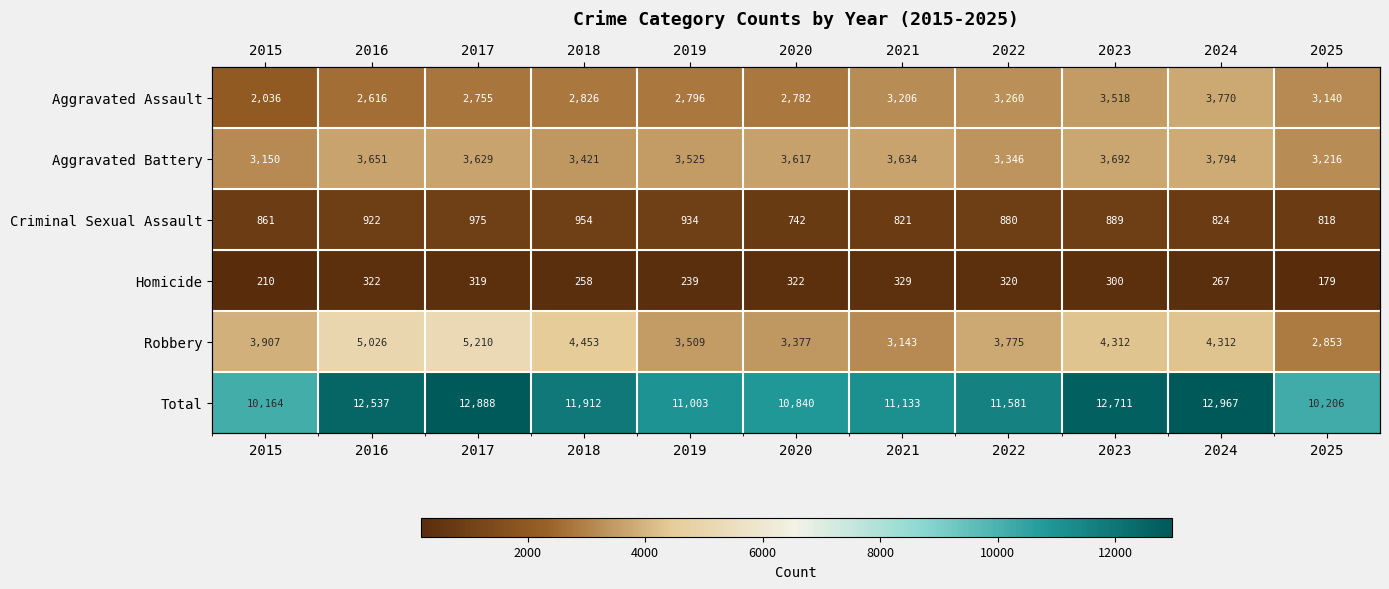

Rank the categories by Homicide value from lowest to highest.

2025, 2015, 2019, 2018, 2024, 2023, 2017, 2022, 2016, 2020, 2021